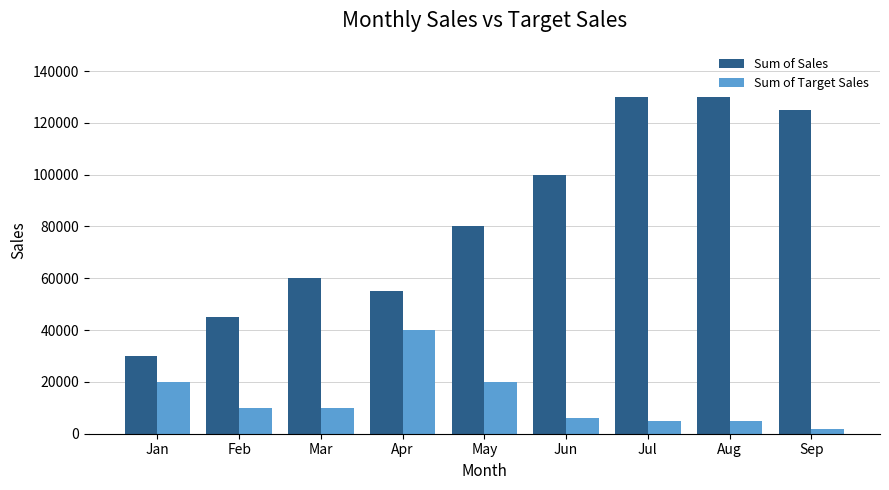

The value of Sum of Sales at Sep is 125000.0. True or false?

True